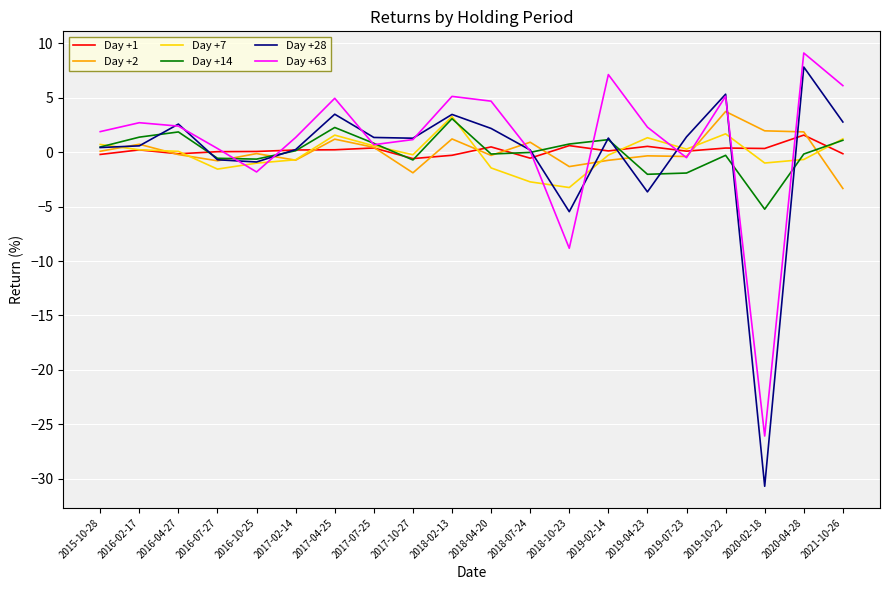

How many intersections are there between Day +7 and Day +2?

8